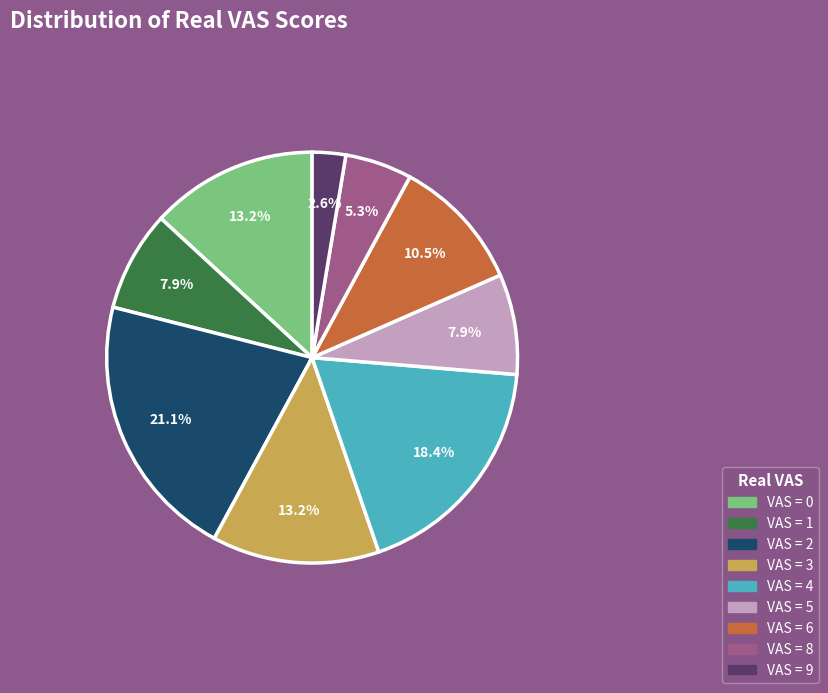

Does any single category account for the majority?

No